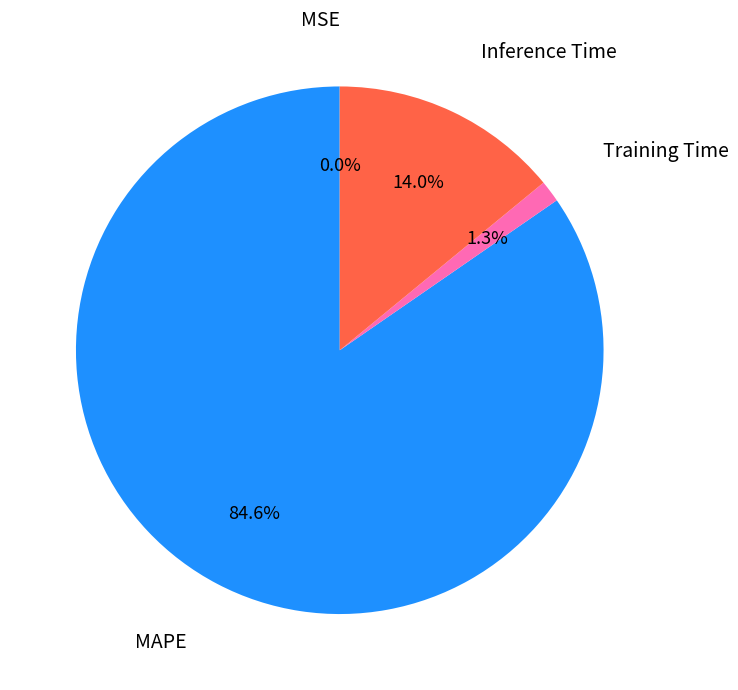

Is there any slice that represents more than half of the pie?

Yes